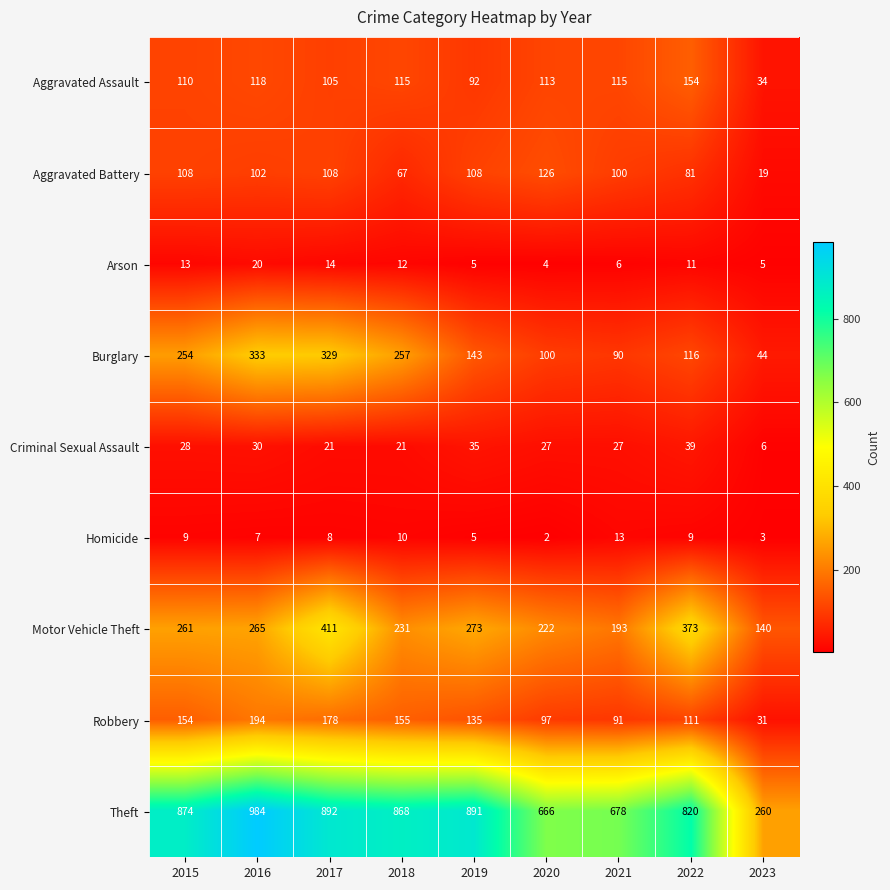

At 2017, list the series in order from smallest to largest.

Homicide, Arson, Criminal Sexual Assault, Aggravated Assault, Aggravated Battery, Robbery, Burglary, Motor Vehicle Theft, Theft